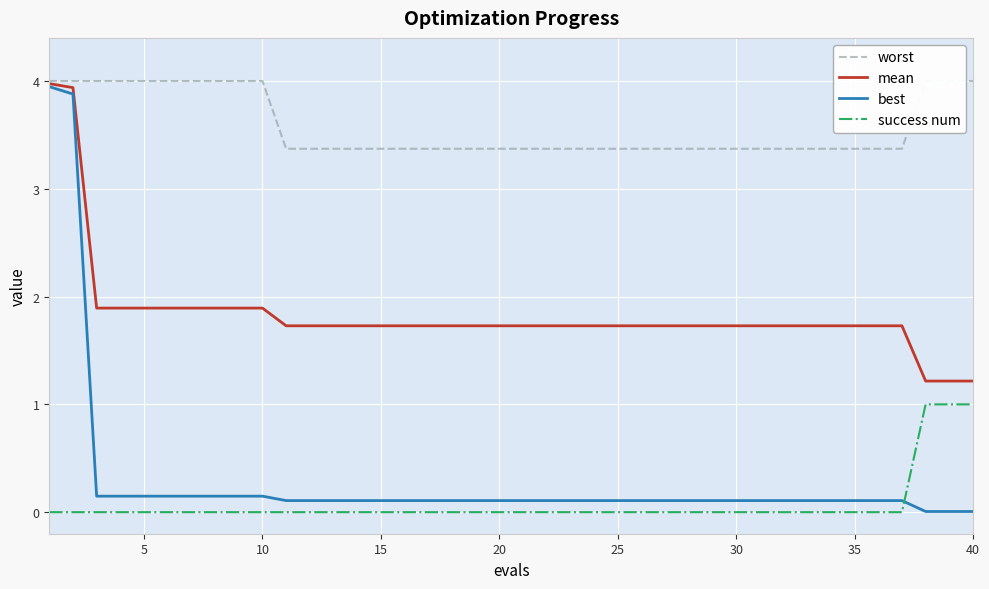

True or false: best has a value of 0.1 at 25.

True